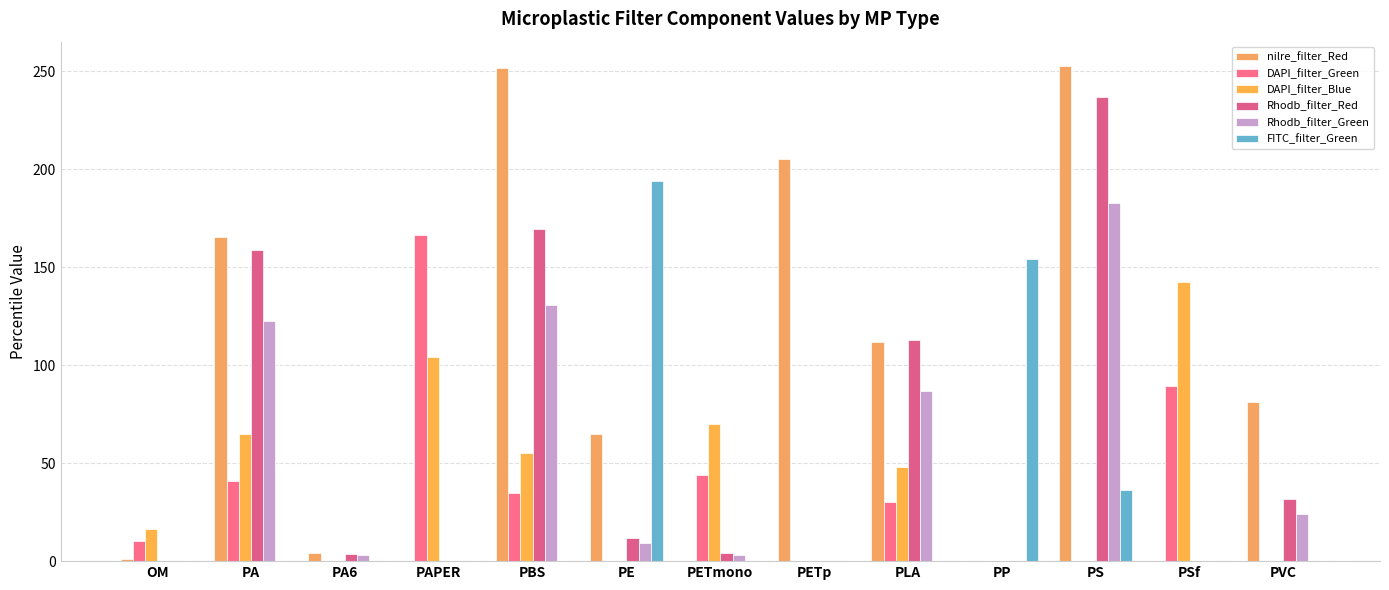

Are the bars horizontal?

No